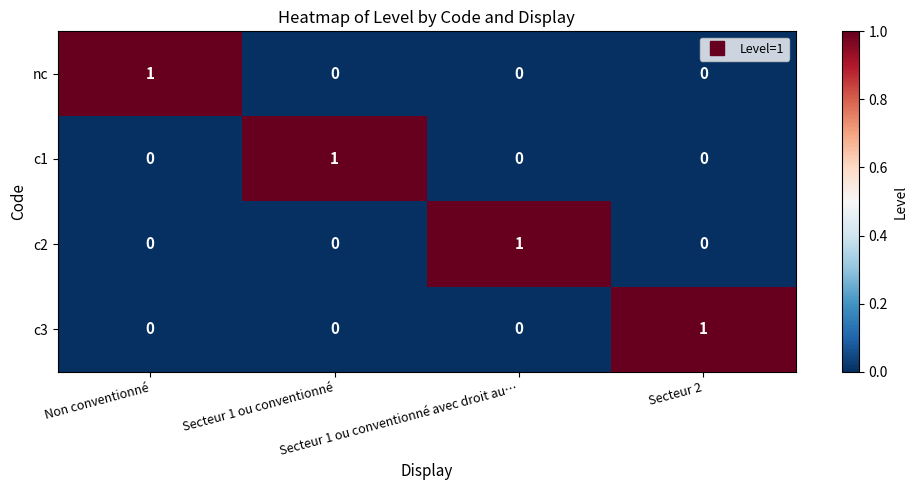

At how many categories does at least one series exceed 0?

4